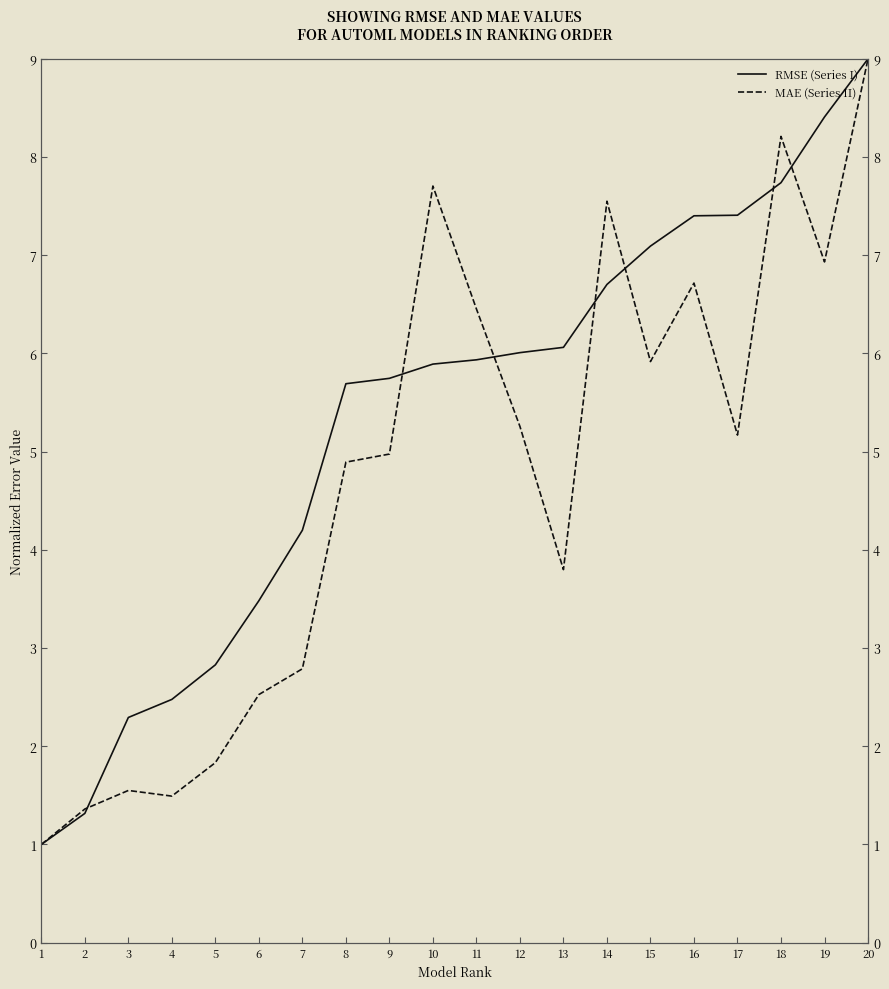

Which label corresponds to the smallest value in the chart?

1